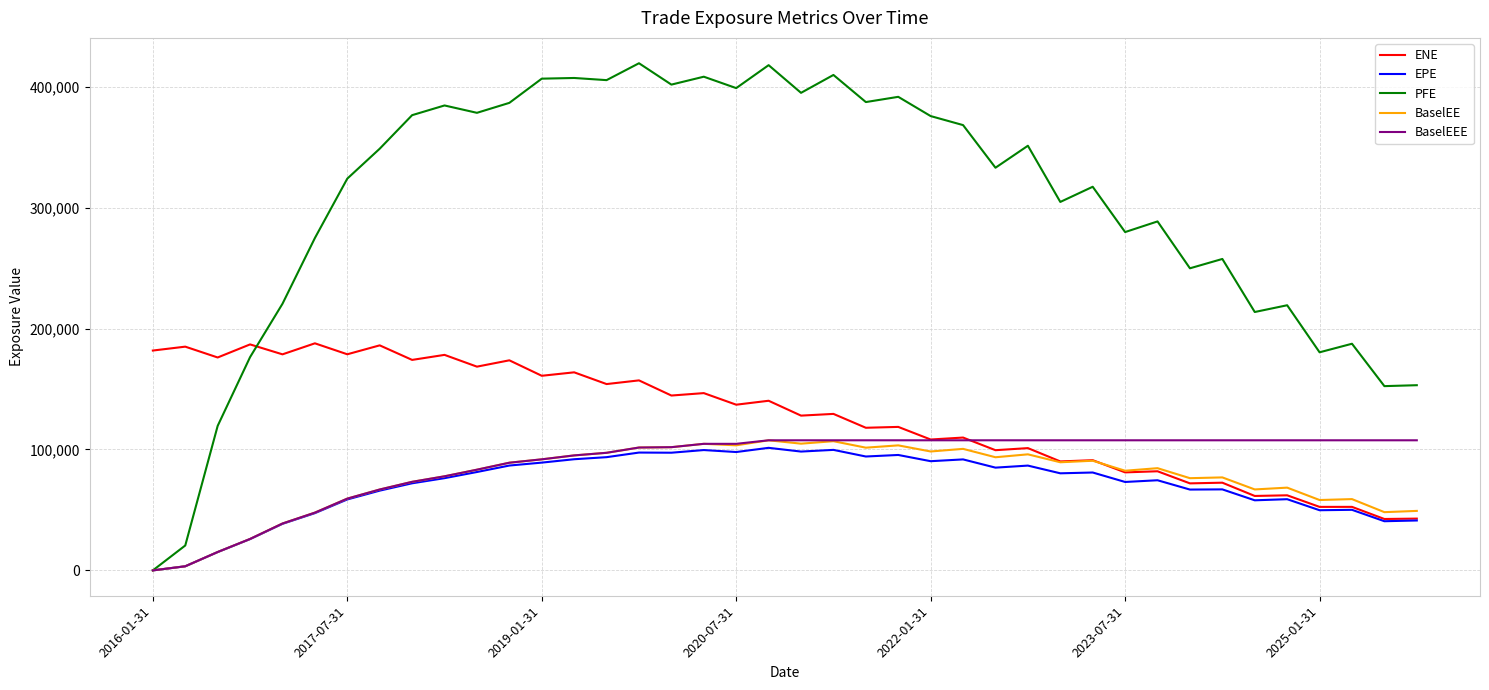

What is the average value of the PFE series?

302356.5